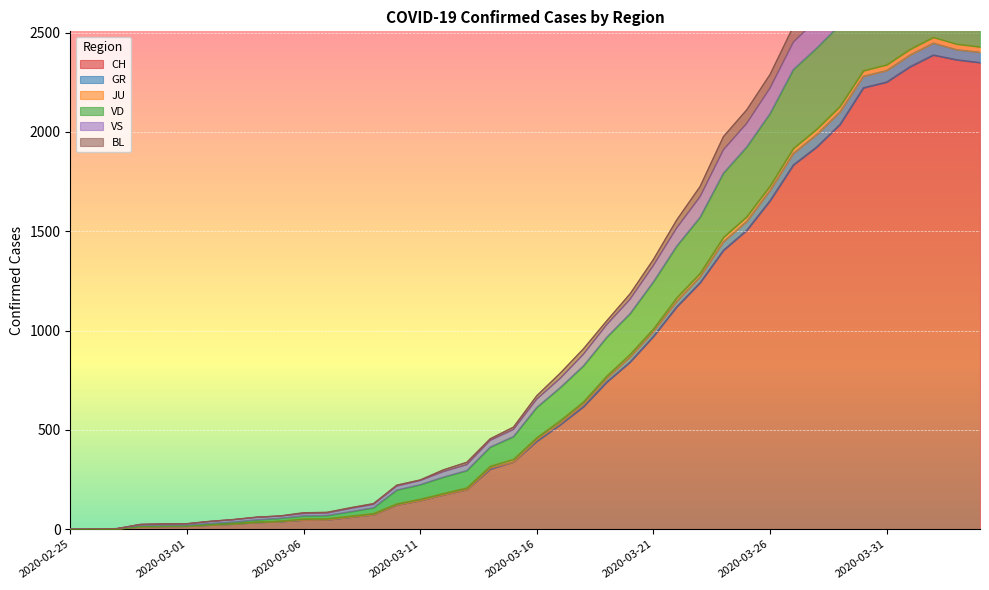

Which label corresponds to the smallest value in the chart?

2020-02-25